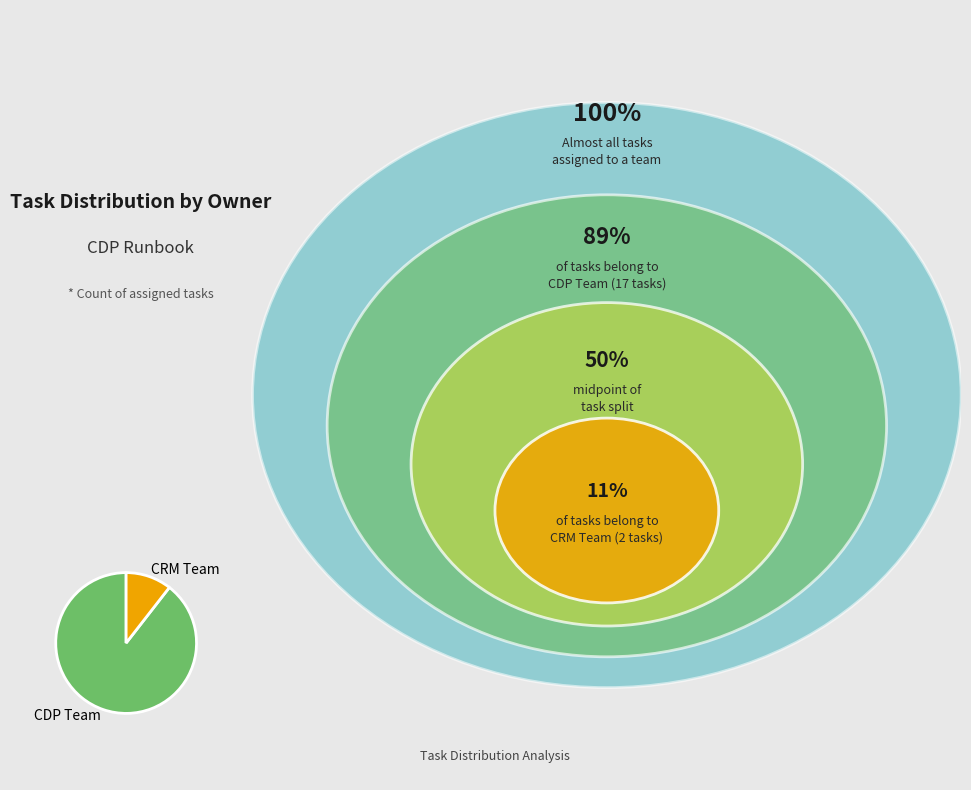

What is the ratio of the value at CDP Team to the value at CRM Team?

8.5